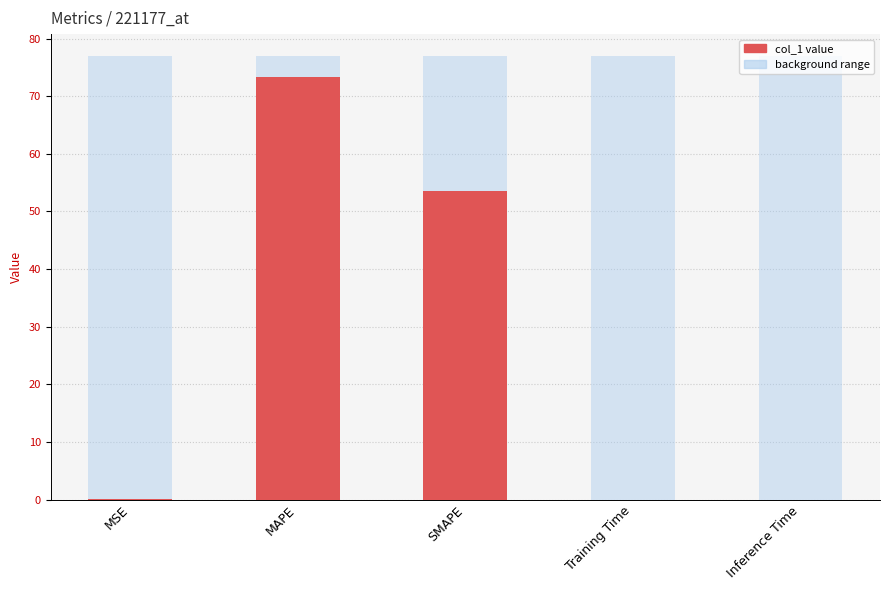

Which series has the largest total across all categories?

background